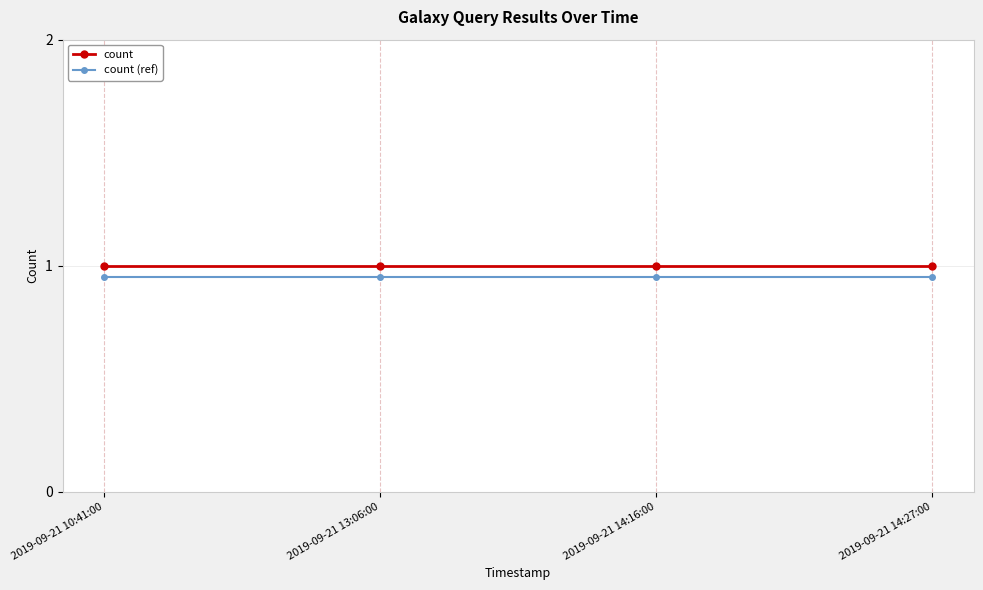

Does the chart display data point markers on the line(s)?

Yes